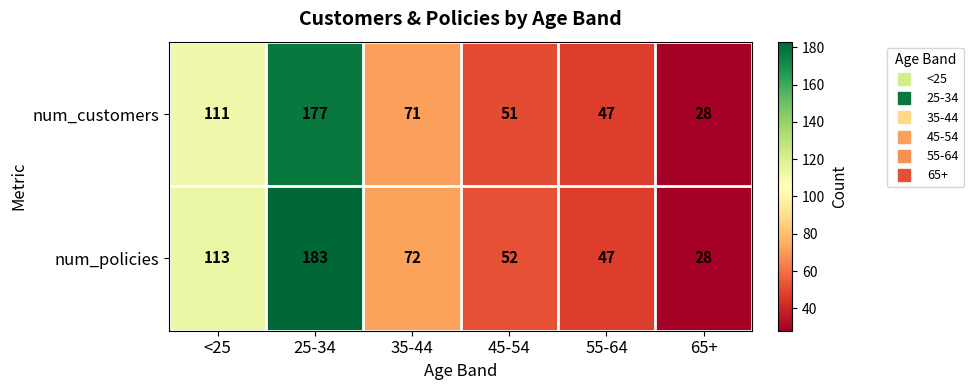

What is the minimum value shown in the chart?

28